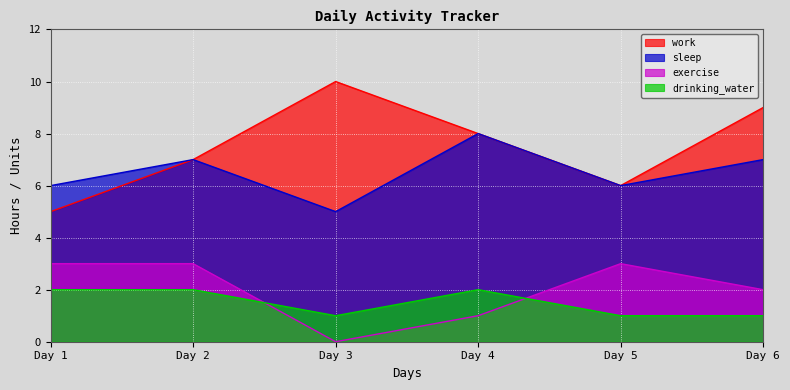

Between Day 1 and Day 2, which series saw the biggest shift?

work